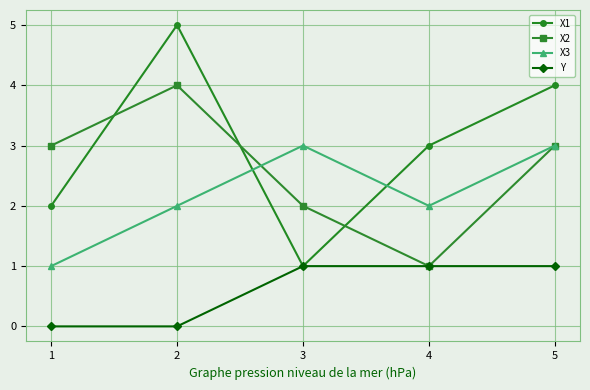

The X3 series shows 5 at 5. True or false?

False